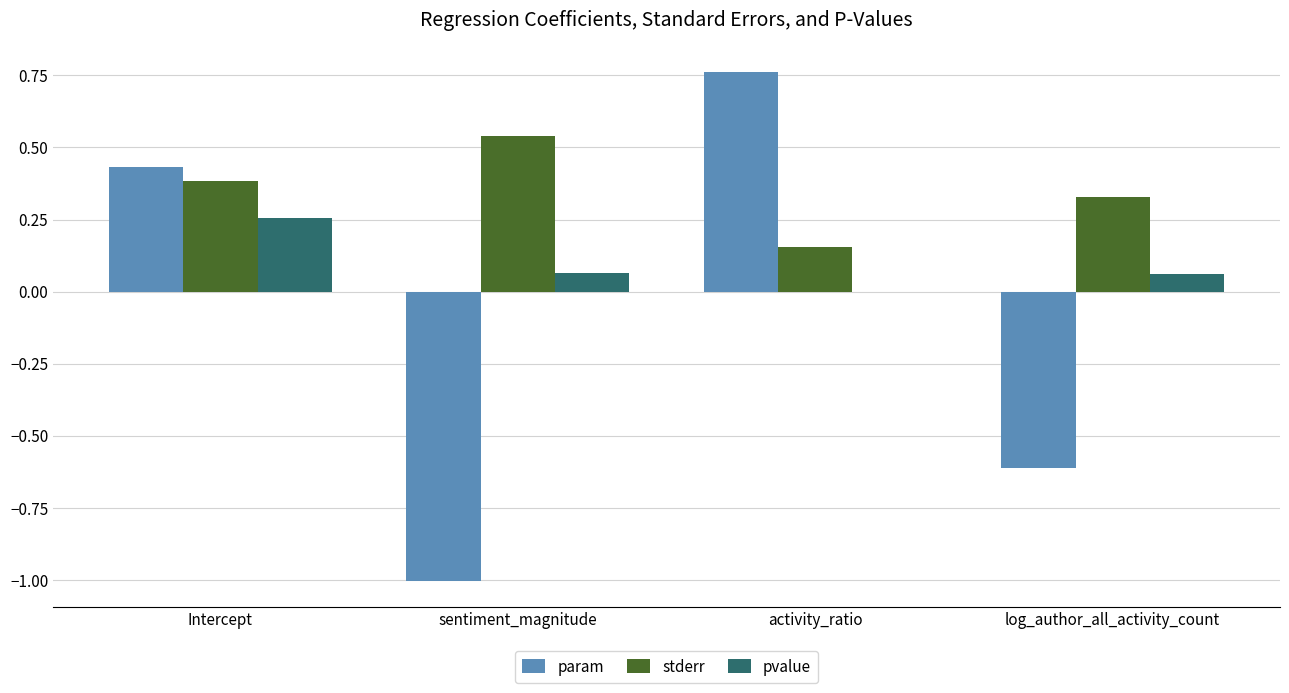

At which category is the sum across all series the highest?

Intercept